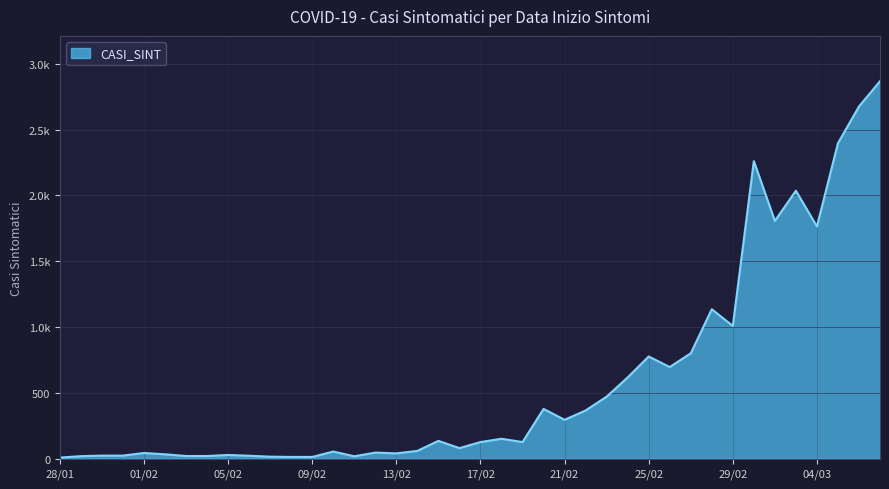

How many interior local peaks (higher than both neighbors) does the data have?

11